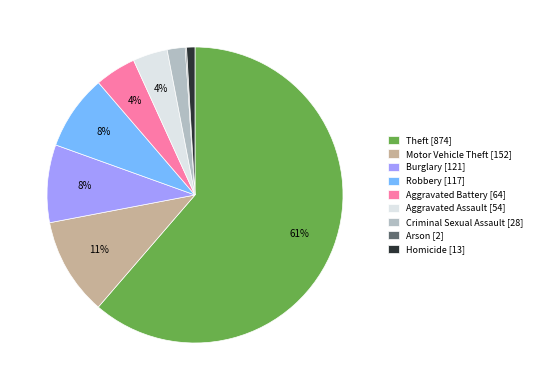

Is the sum of Aggravated Assault [54] and Homicide [13] greater than half?

No